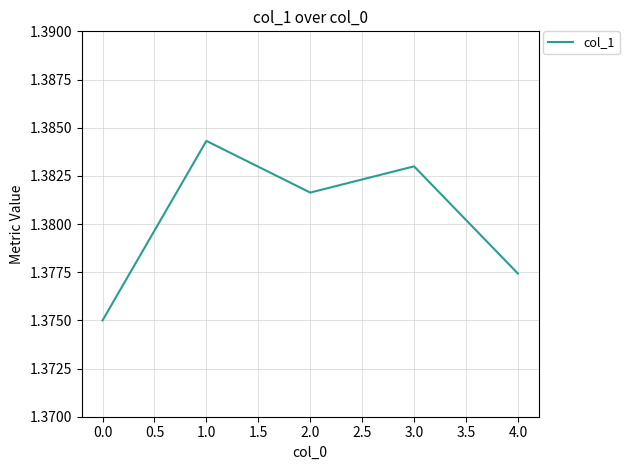

True or false: the data has more than 2 interior local peaks.

False